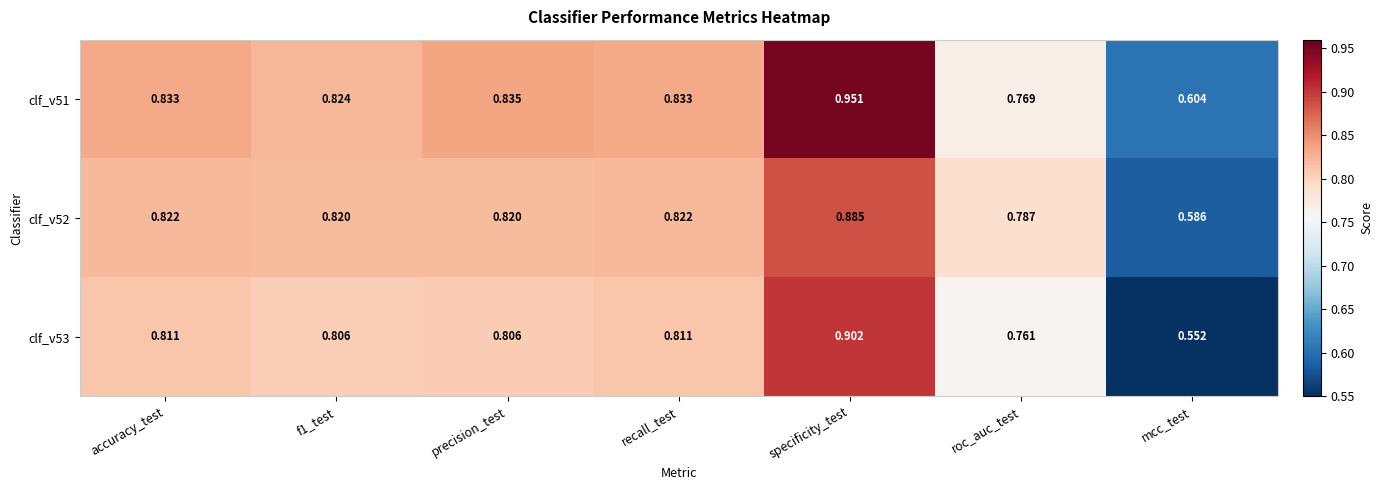

Between f1_test and precision_test, which series saw the biggest shift?

clf_v51